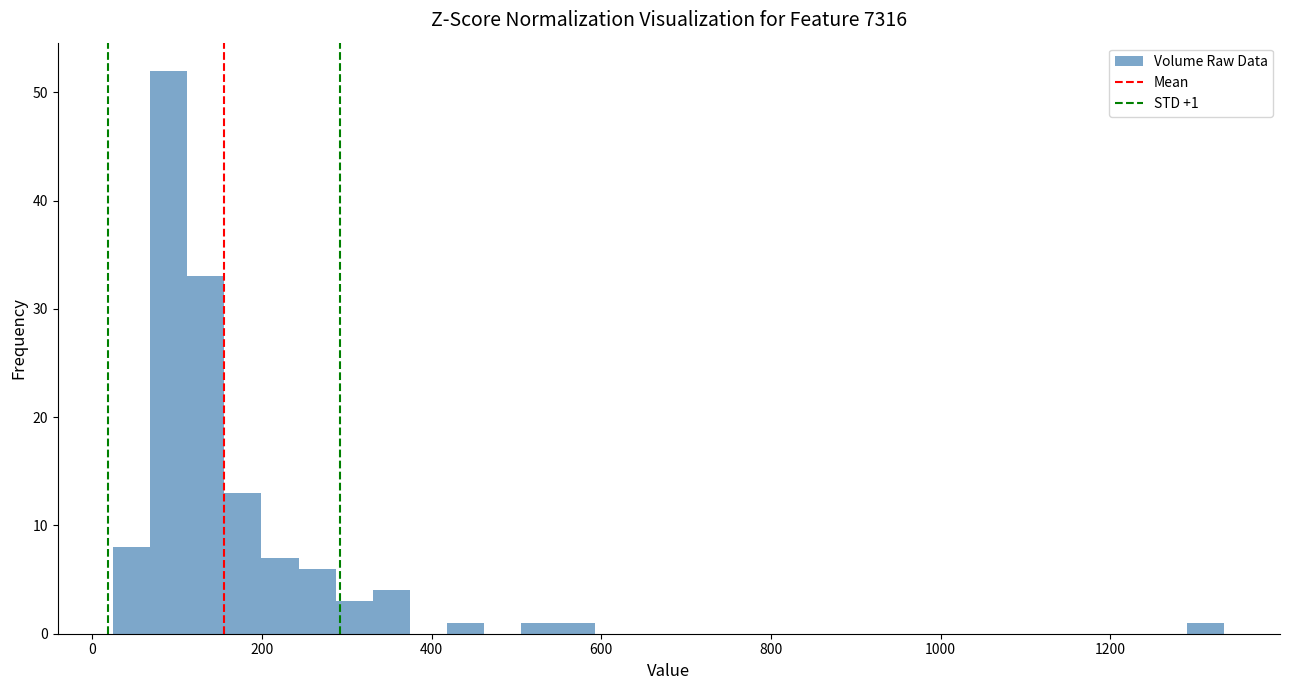

Around what value on the x-axis is the tallest bar? Give the approximate position of its centre, as read against the axis.

100